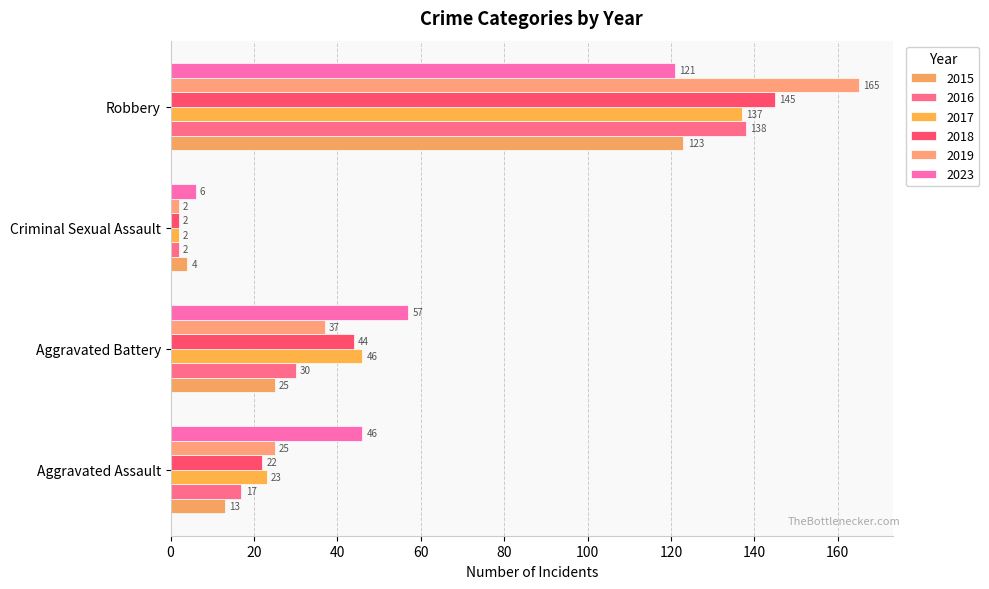

How many data points in 2019 are less than 37?

2